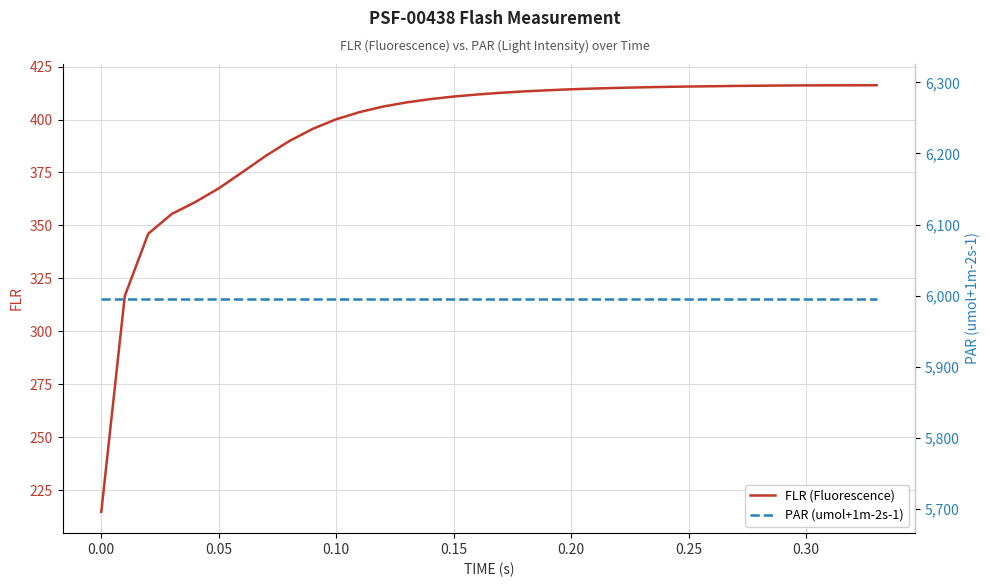

List the series in order of their peak value, lowest first.

FLR (Fluorescence), PAR (umol+1m-2s-1)